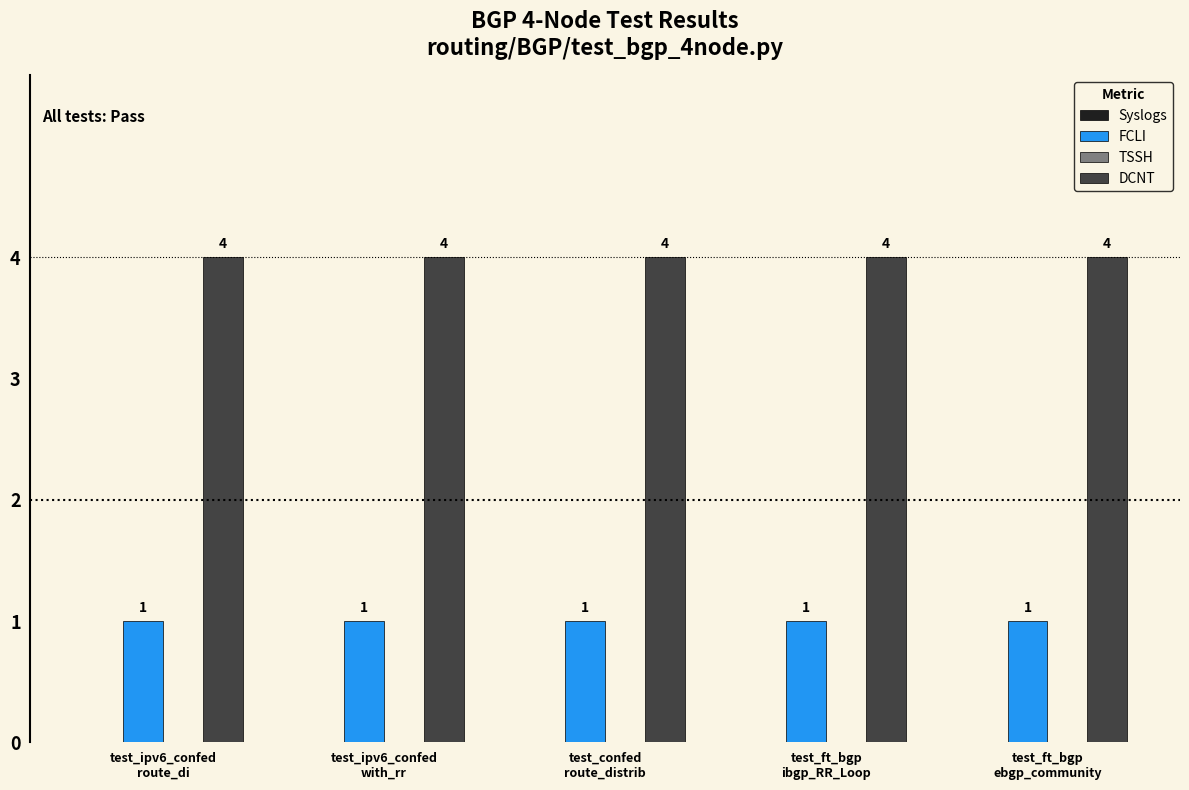

What is the sum of all FCLI values?

5